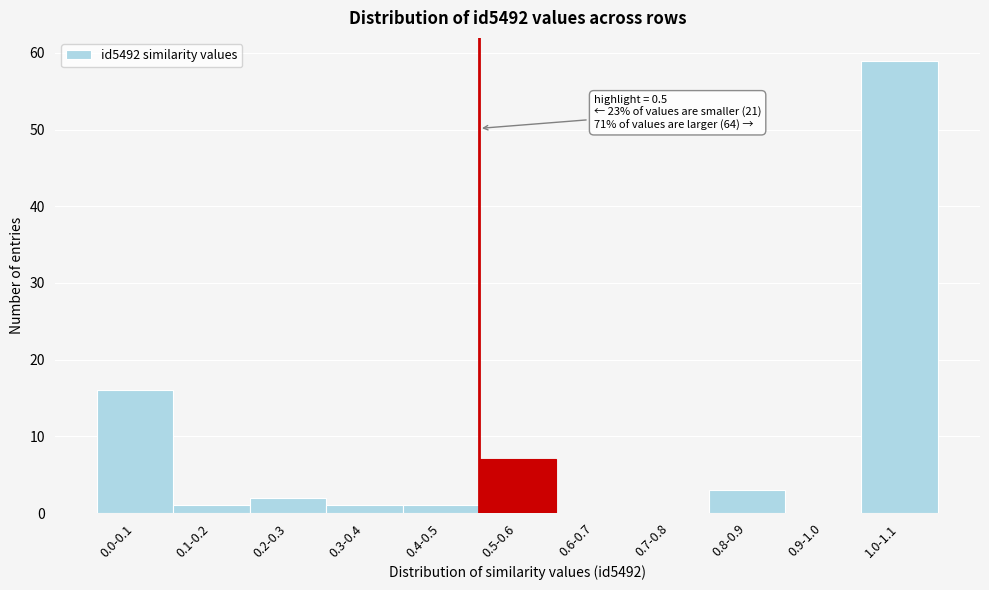

Reading right to left, transcribe all the data shown in this chart.

1.0-1.1=59	0.9-1.0=0	0.8-0.9=3	0.7-0.8=0	0.6-0.7=0	0.5-0.6=7	0.4-0.5=1	0.3-0.4=1	0.2-0.3=2	0.1-0.2=1	0.0-0.1=16